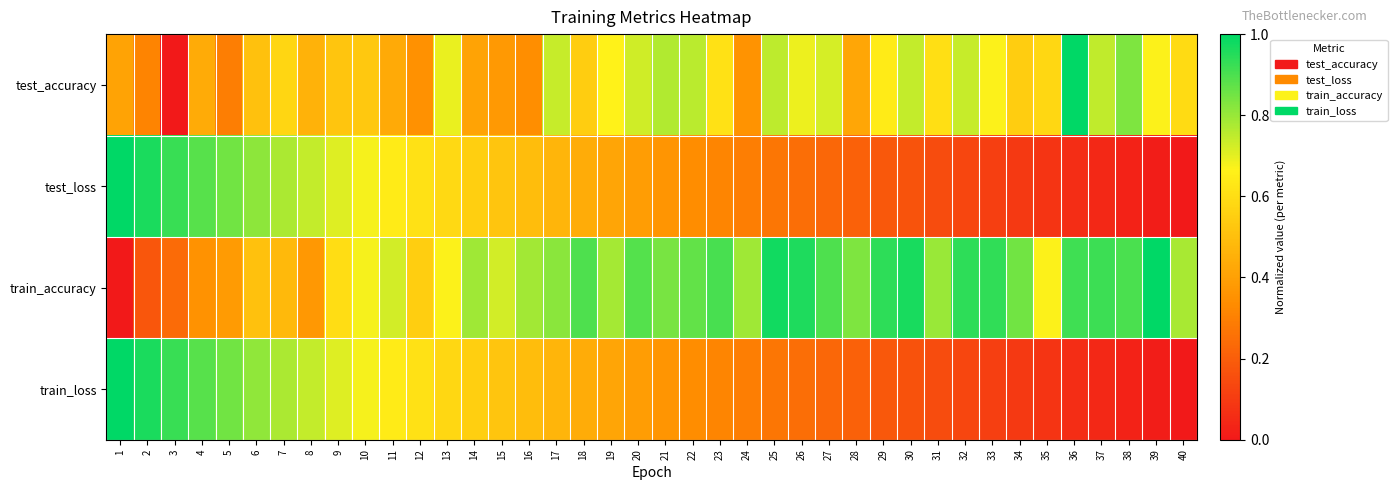

What is the difference between the highest and lowest values at 33?

0.8